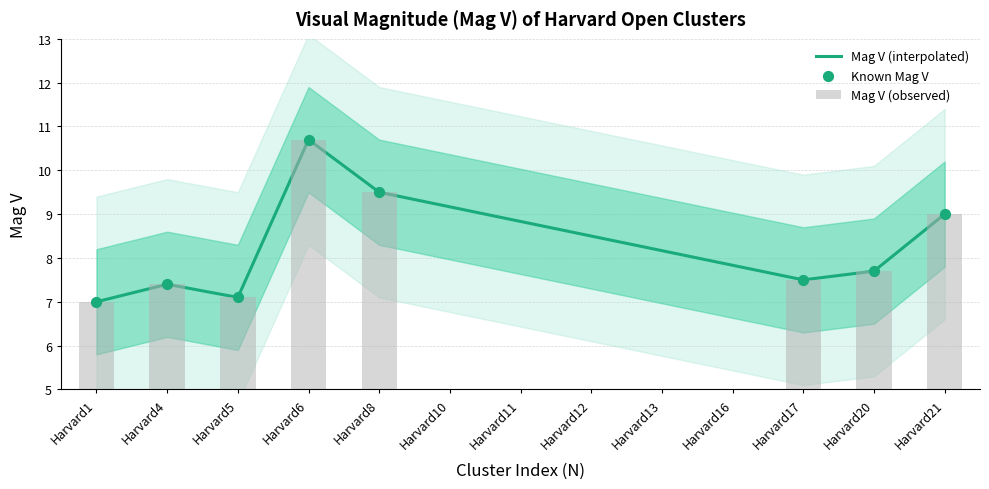

Approximately how many times larger is the value at 9 compared to 7?

1.2